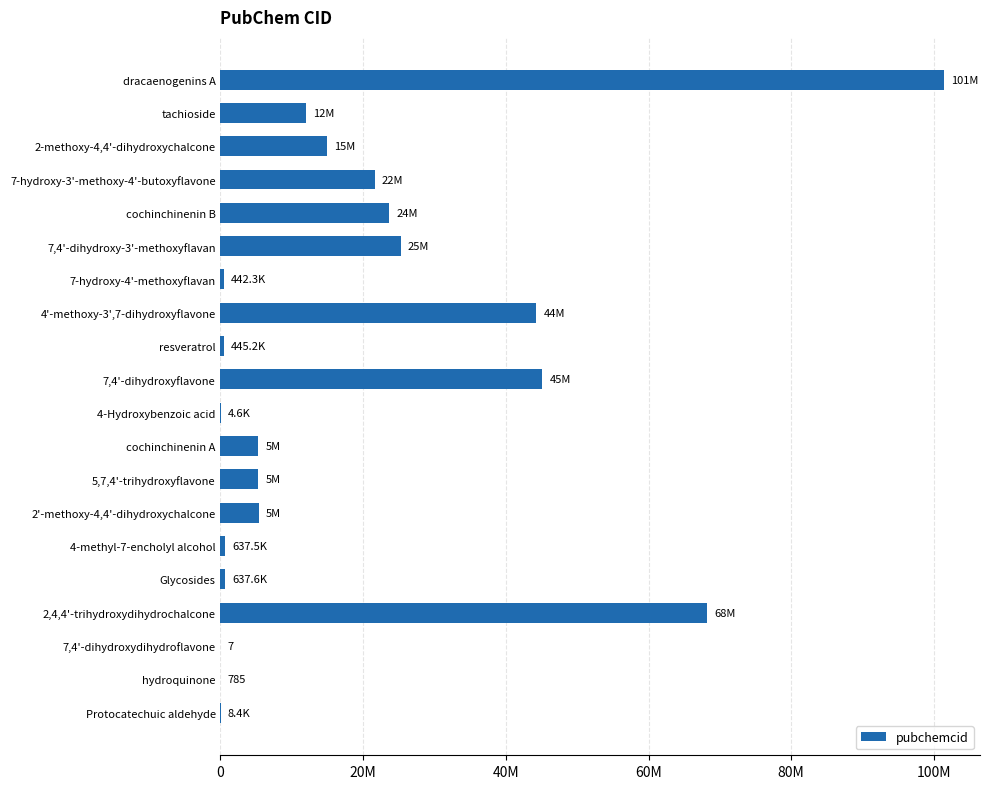

Are the bars horizontal?

Yes